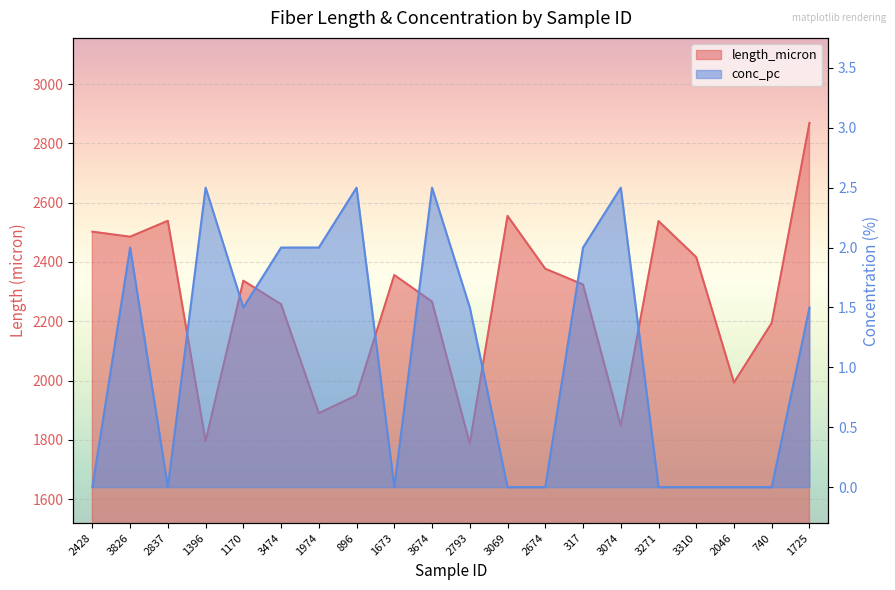

What is the label of the 16th point from the left?

3271